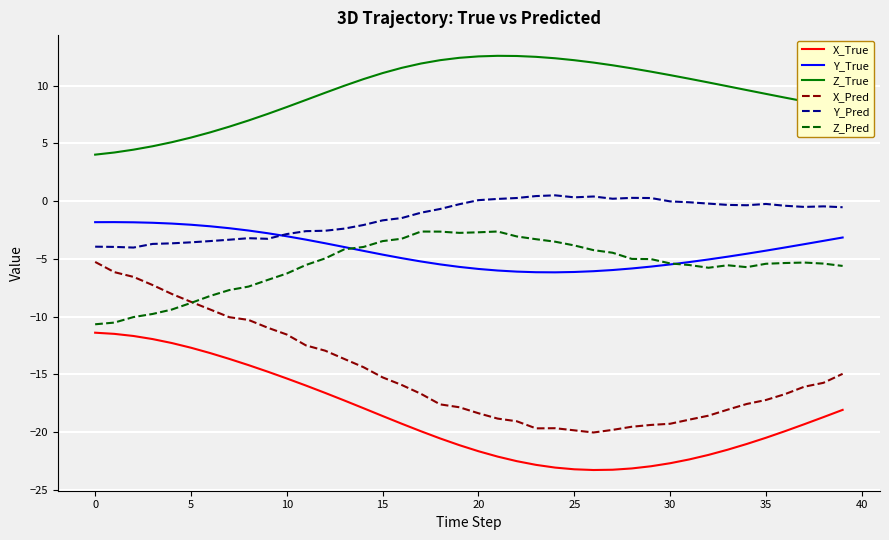

Which series has the widest spread of values?

X_Pred